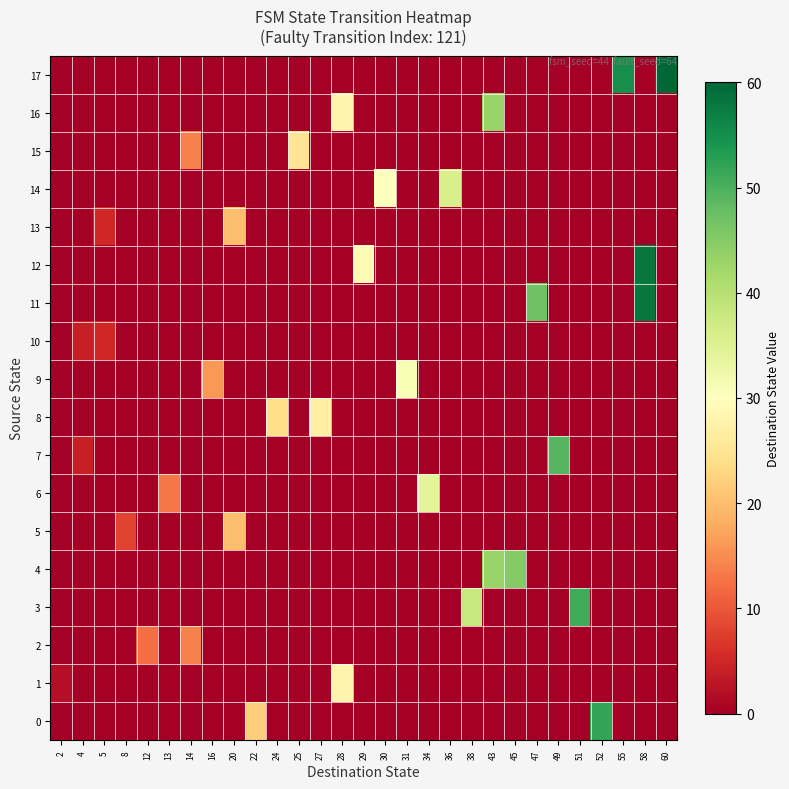

Rank the series at 20 from highest to lowest value.

5, 13, 0, 1, 2, 3, 4, 6, 7, 8, 9, 10, 11, 12, 14, 15, 16, 17